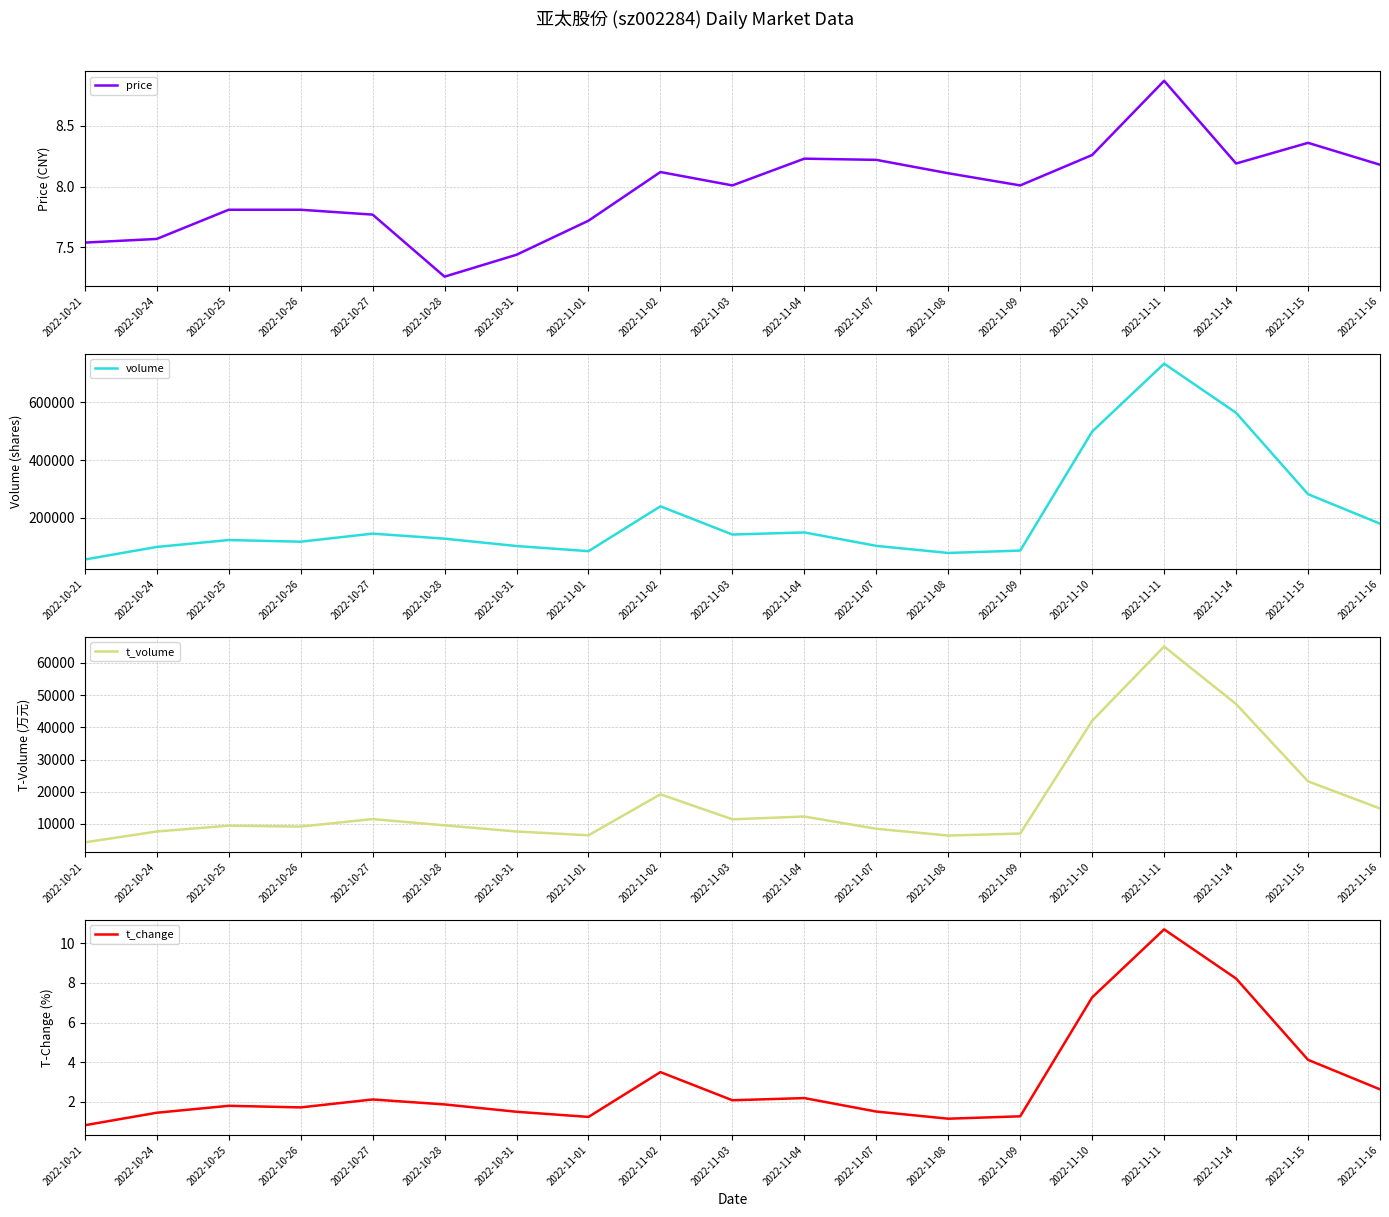

Is this an area chart (filled region under the line)?

No